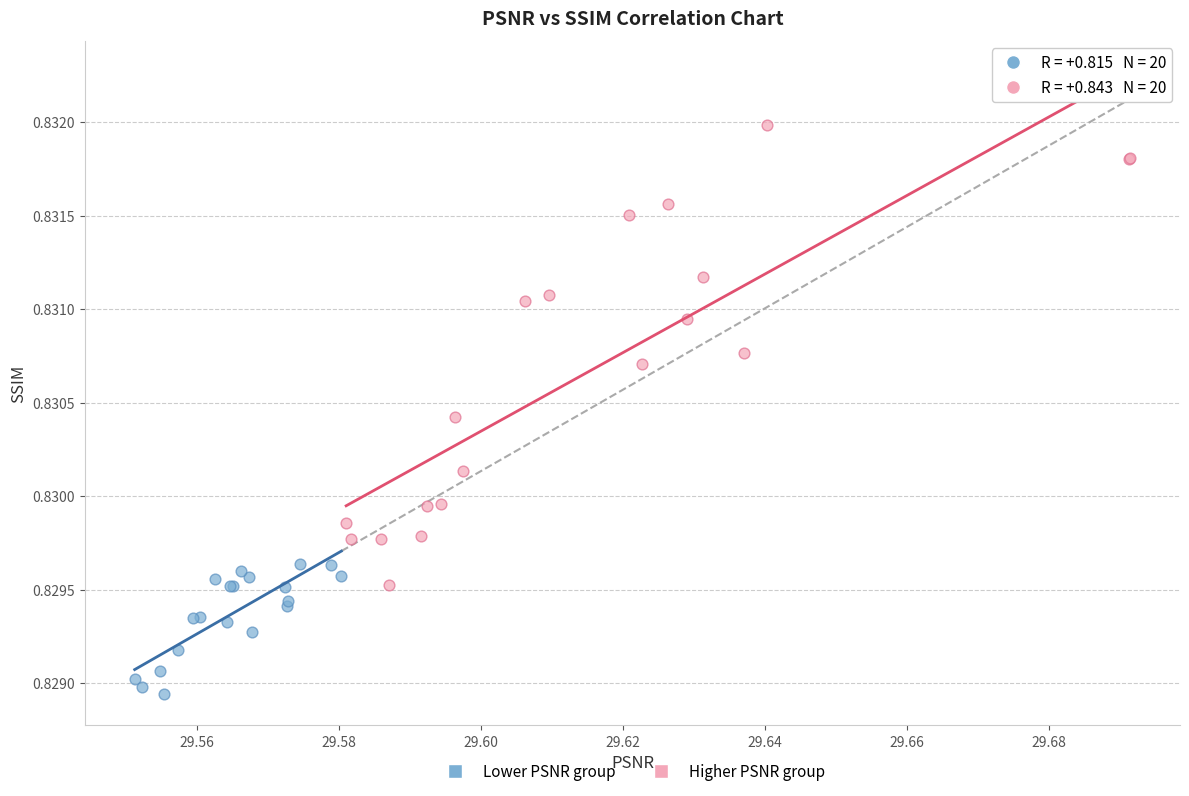

Which series reaches the maximum Y coordinate?

Higher PSNR group